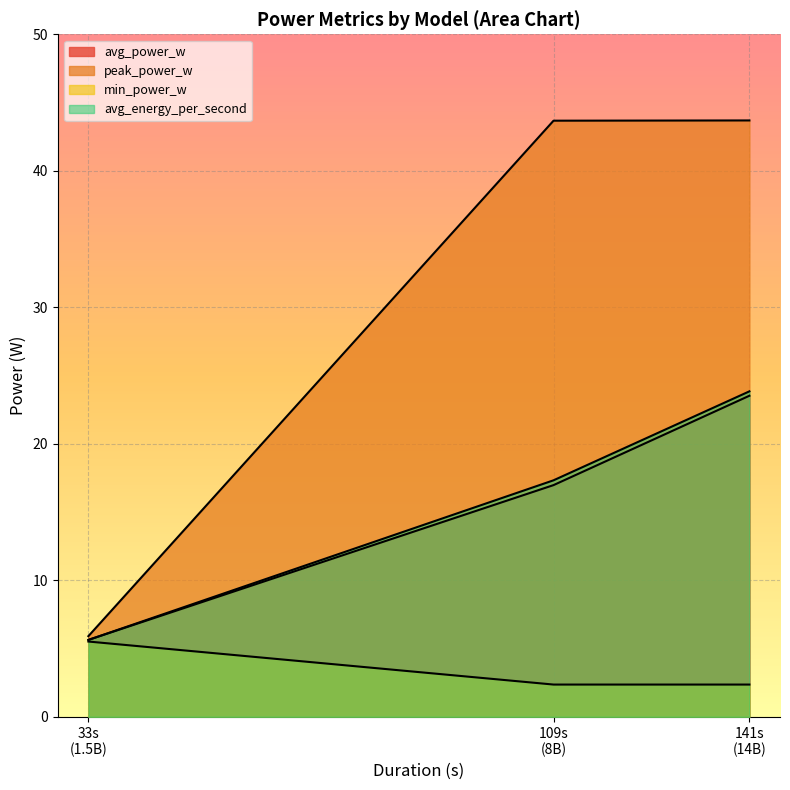

What is the maximum value shown in the chart?

43.7